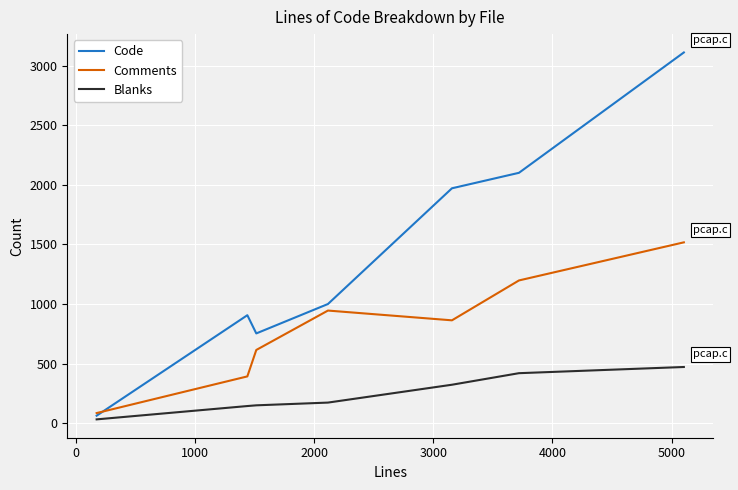

Rank the series by their maximum value, from lowest to highest.

Blanks, Comments, Code